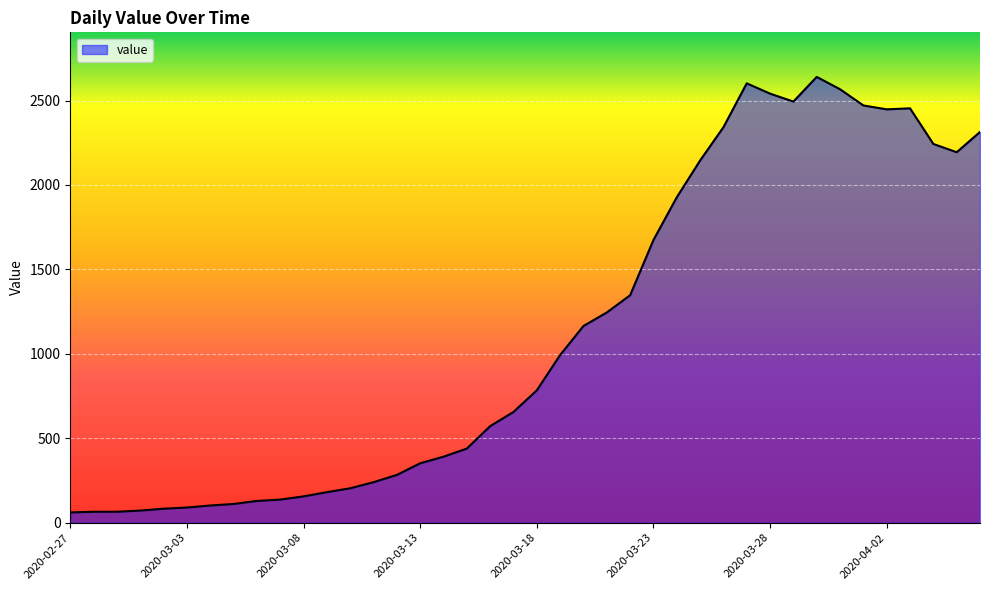

What is the greatest value displayed?

2640